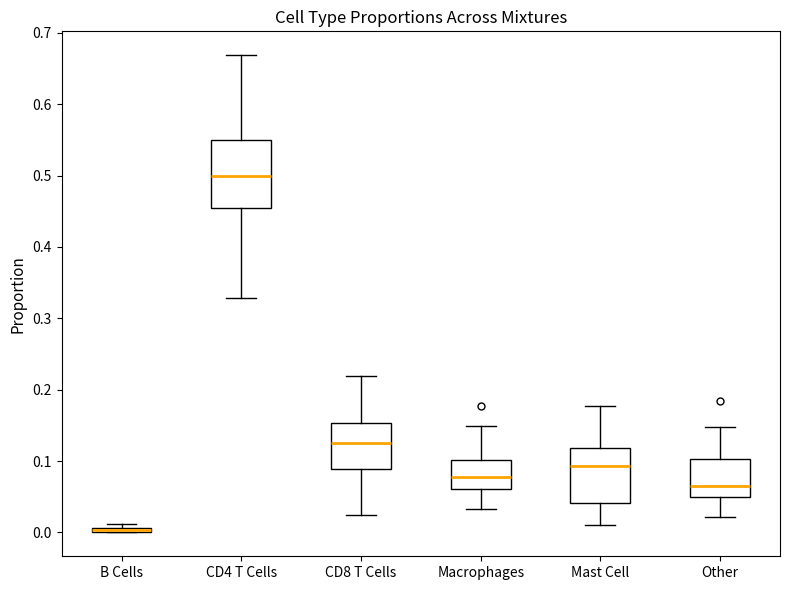

Comparing the boxes themselves (not the whiskers), which one is the tallest?

CD4 T Cells